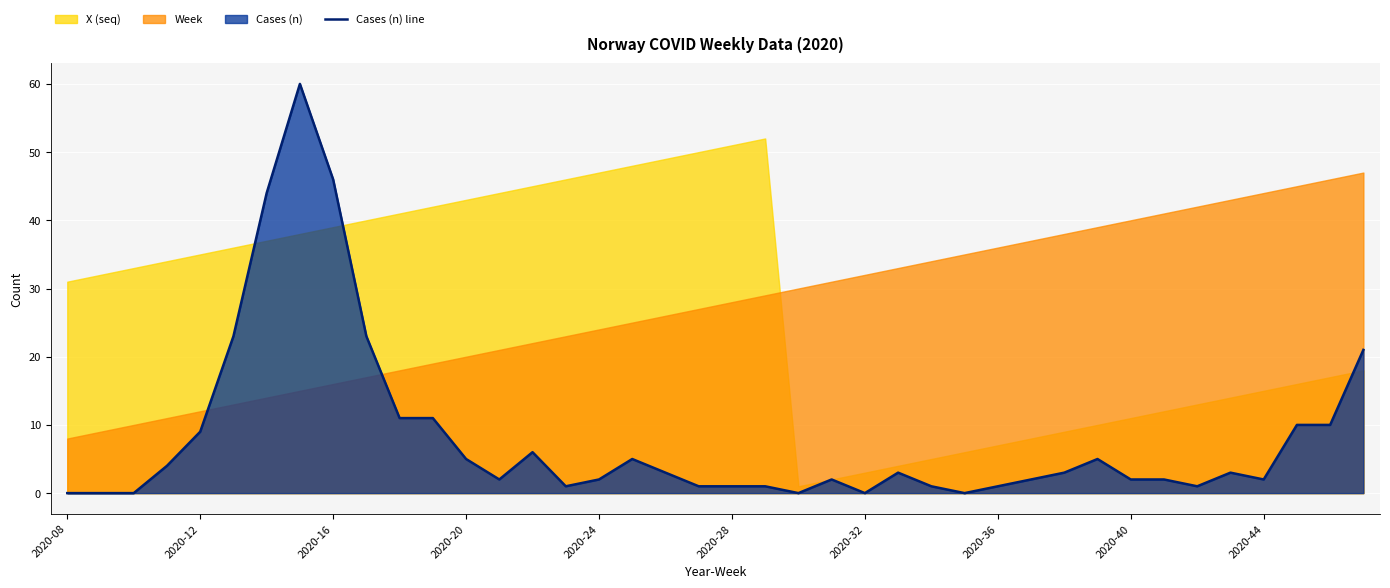

What is the maximum value shown in the chart?

60